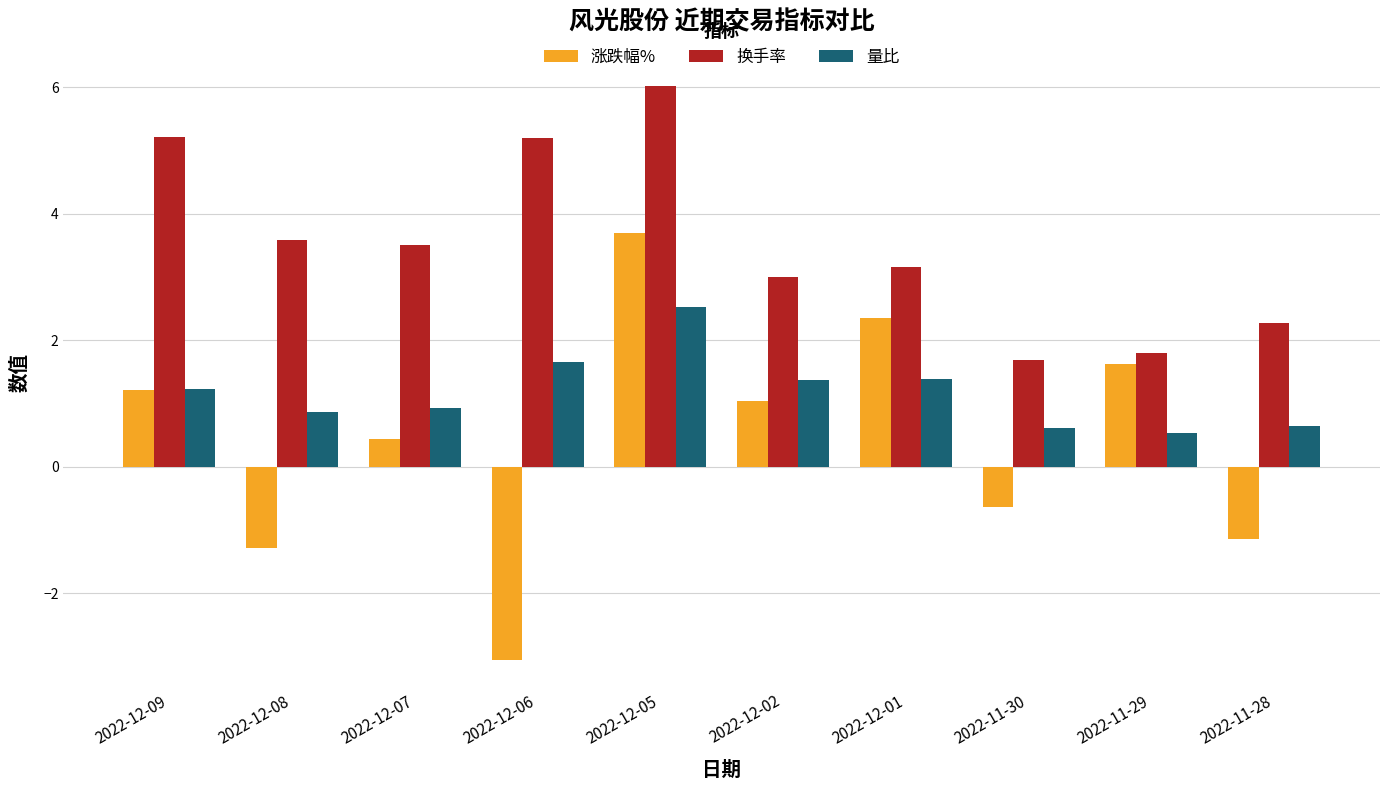

Between 2022-12-06 and 2022-12-05, which series saw the biggest shift?

涨跌幅%